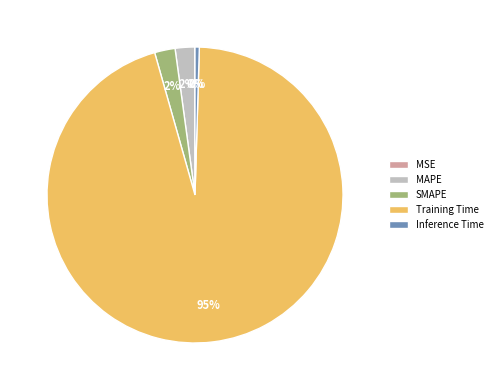

Does any single category account for the majority?

Yes